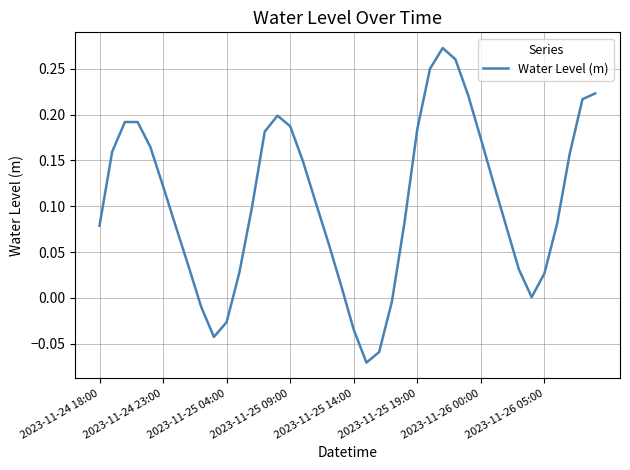

How many lines are shown in the chart?

1